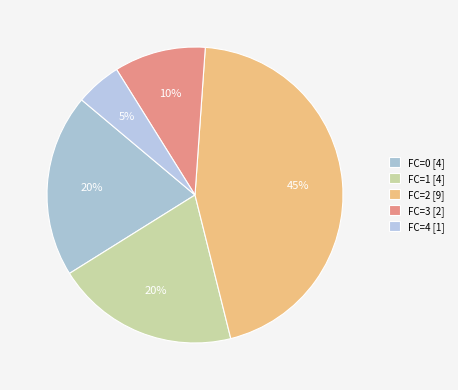

How many segments does this pie chart have?

5